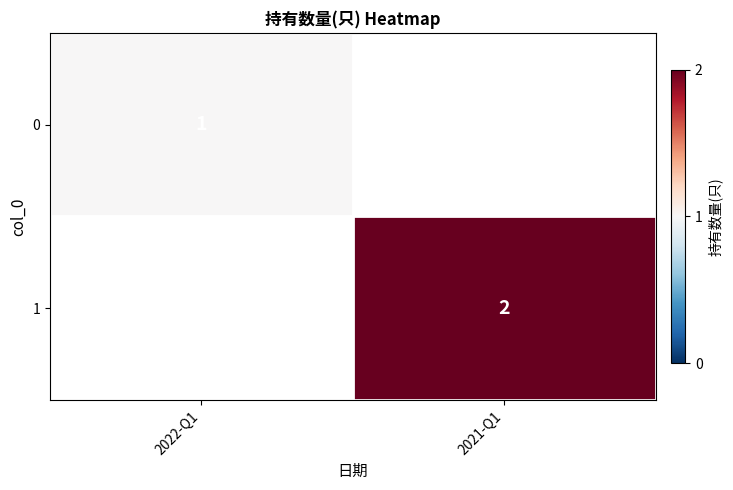

At which category does the chart reach its peak across all series?

2021-Q1